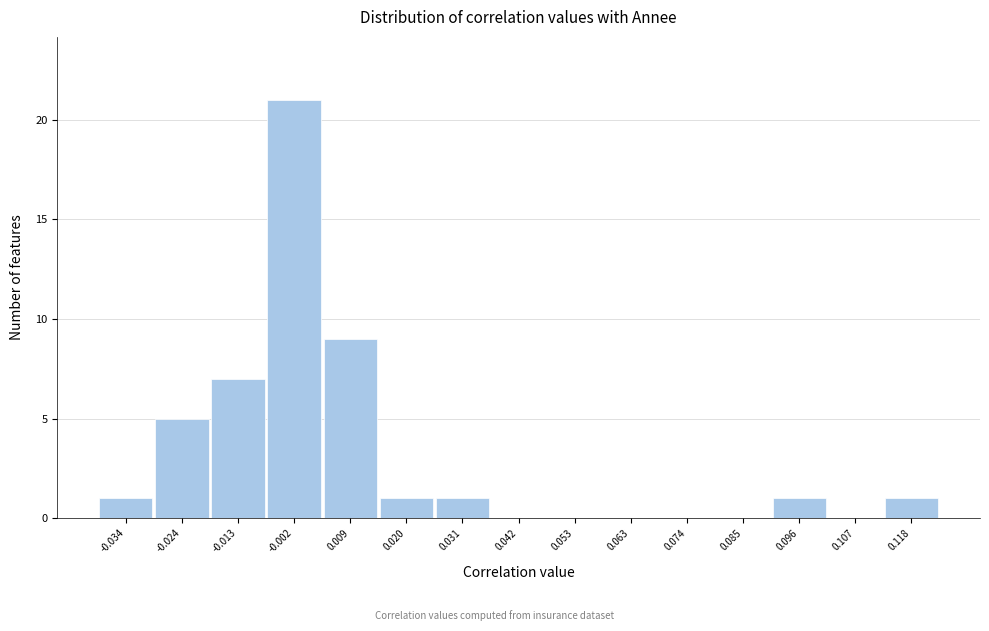

Reading left to right, list all the values displayed in this chart.

-0.034=1	-0.024=5	-0.013=7	-0.002=21	0.009=9	0.020=1	0.031=1	0.042=0	0.053=0	0.063=0	0.074=0	0.085=0	0.096=1	0.107=0	0.118=1